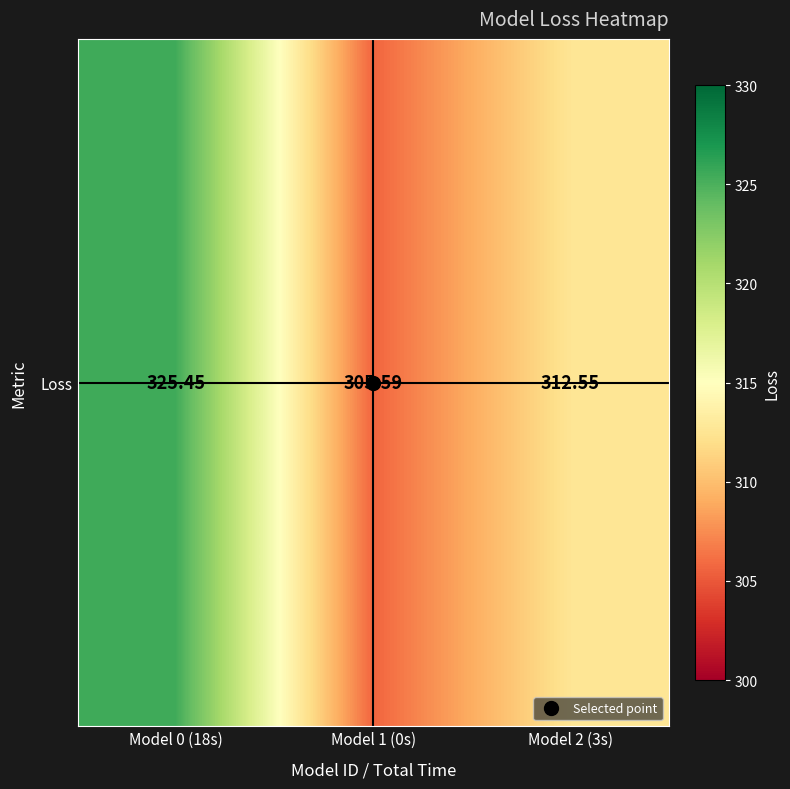

Read the value at Model 1 (0s).

305.6